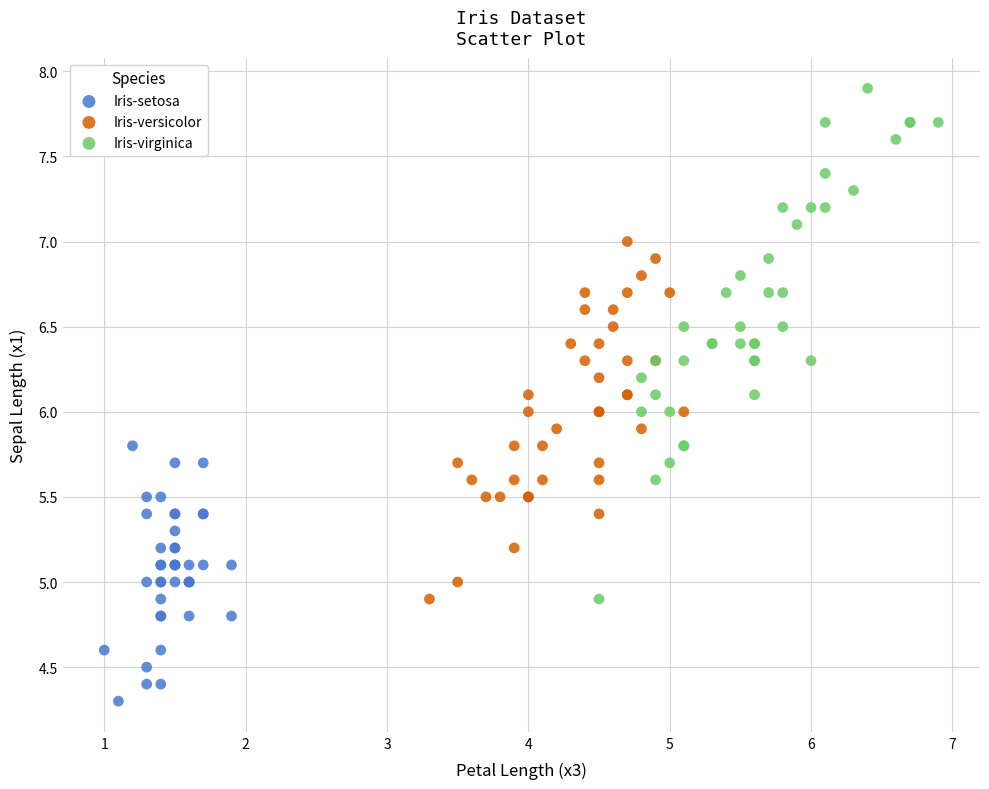

Which series reaches the minimum Y coordinate?

Iris-setosa